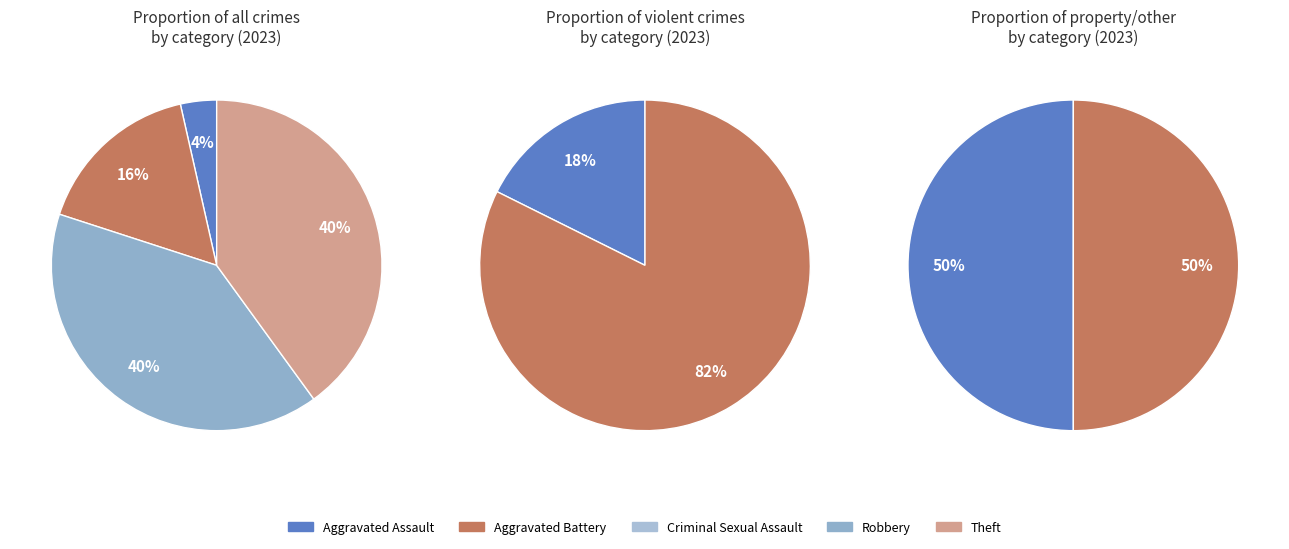

What is the total percentage of Theft and Criminal Sexual Assault?

40.0%